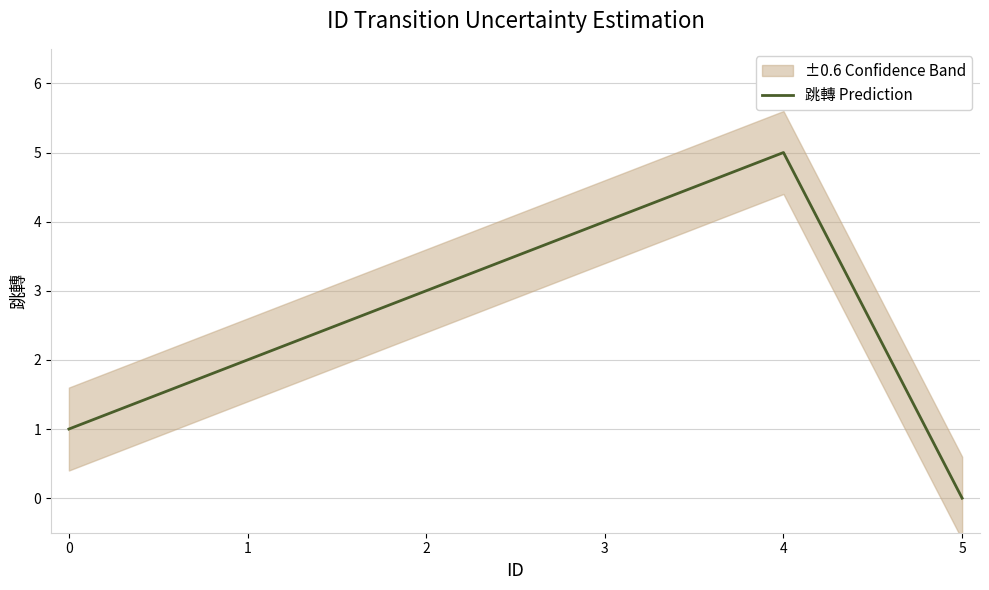

How many points are higher than both their immediate neighbors (excluding endpoints)?

1